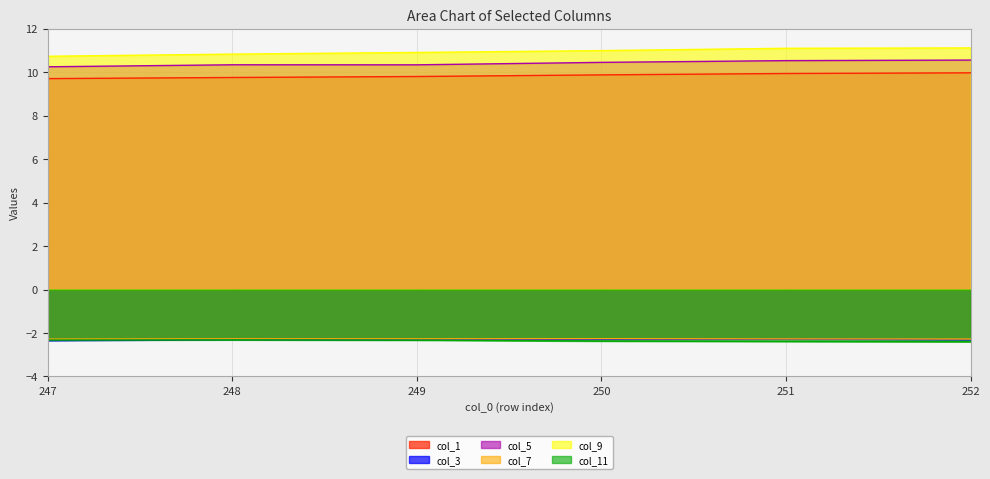

How many lines are shown in the chart?

6